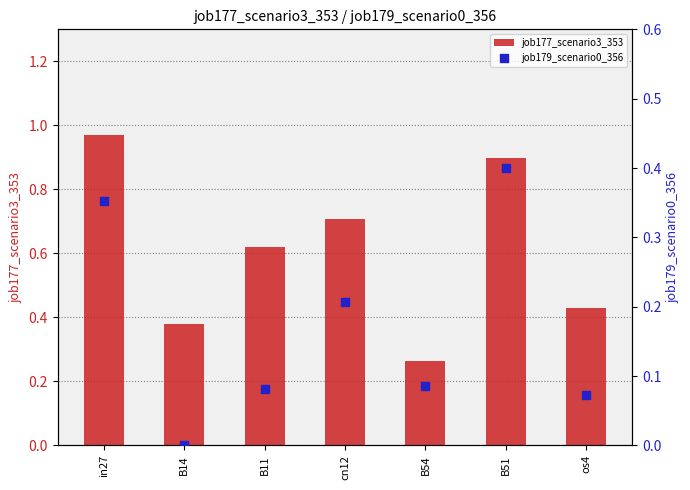

Is the value of job177_scenario3_353 at in27 greater than the value of job179_scenario0_356 at os4?

Yes